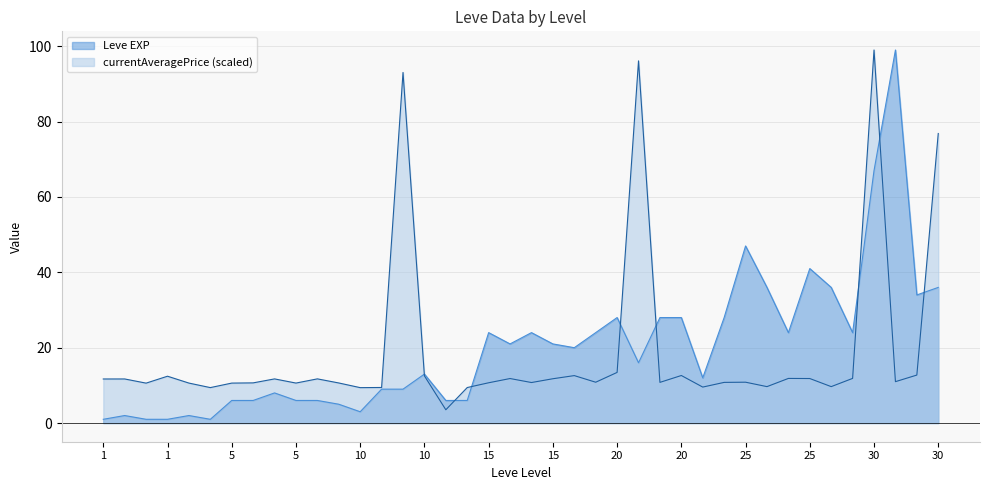

Rank the categories by Leve EXP value from lowest to highest.

1, 1, 1, 1, 1, 1, 10, 5, 5, 5, 5, 5, 10, 10, 5, 10, 10, 20, 10, 20, 15, 15, 15, 15, 15, 15, 25, 25, 20, 20, 20, 20, 30, 25, 25, 30, 25, 25, 30, 30